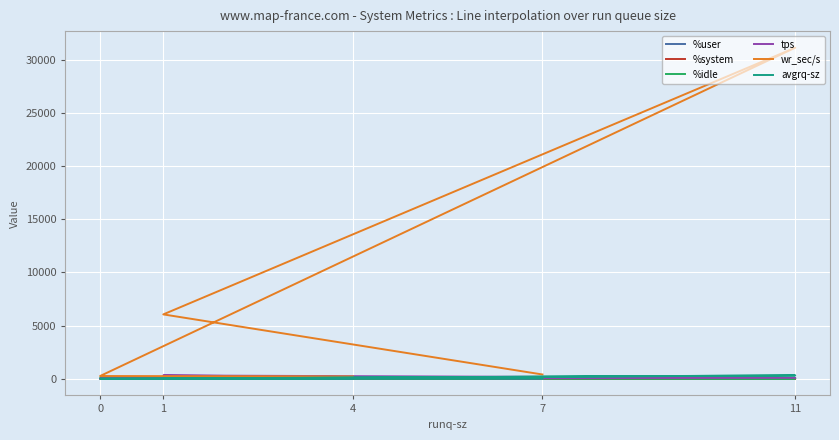

Which series has the widest spread of values?

wr_sec/s